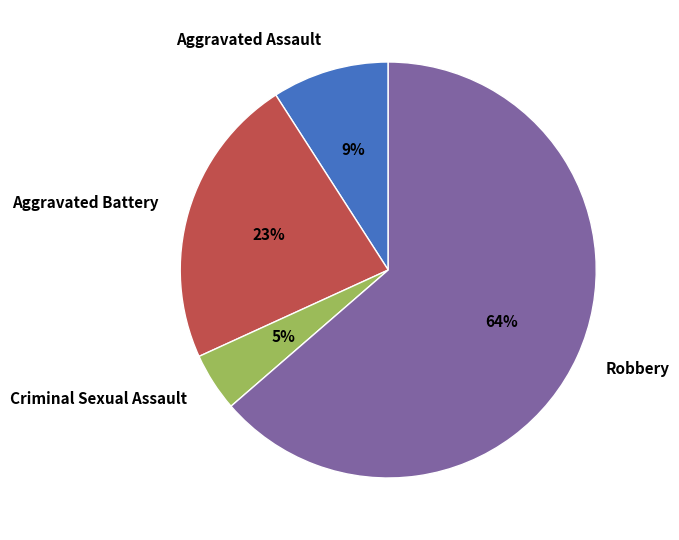

Which slice is the largest?

Robbery